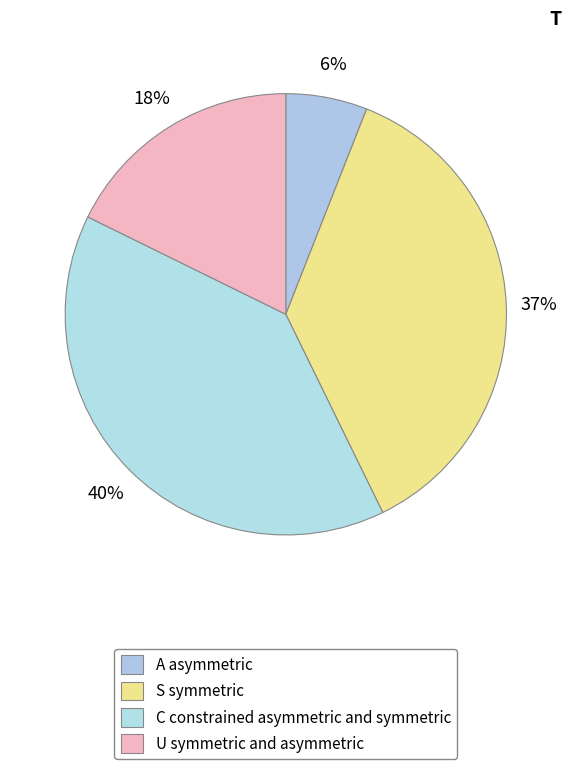

Count the number of slices in the pie.

4